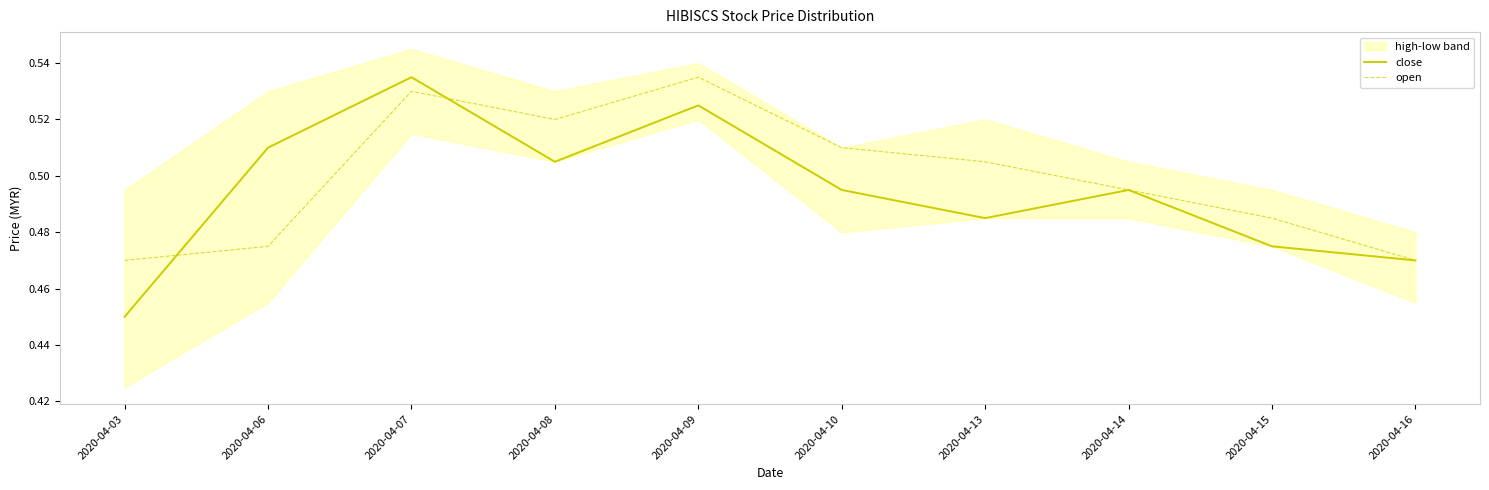

Where is close nearest to the value 0?

2020-04-03